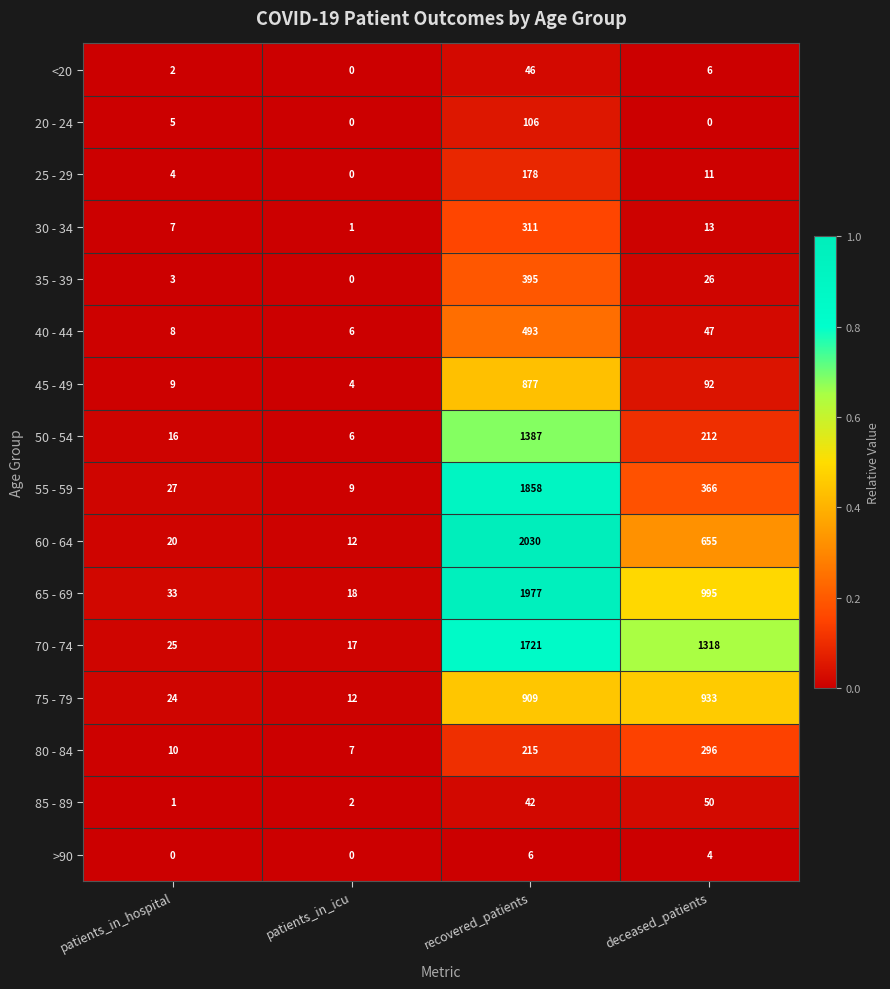

Which series changed the most between recovered_patients and deceased_patients?

55 - 59